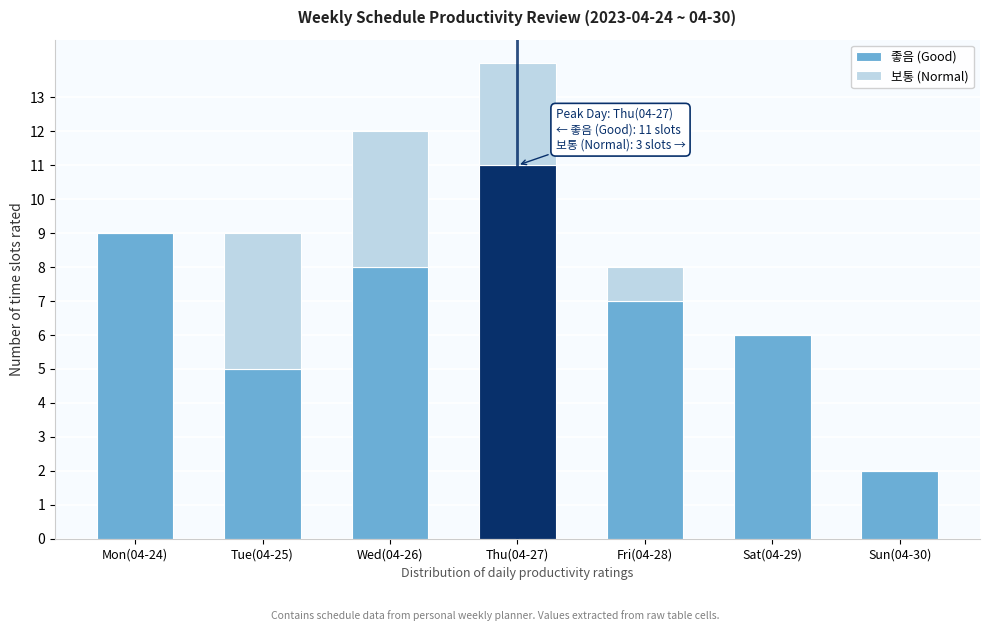

Reading left to right, what are the values for 좋음 (Good)?

Mon(04-24)=9	Tue(04-25)=5	Wed(04-26)=8	Thu(04-27)=11	Fri(04-28)=7	Sat(04-29)=6	Sun(04-30)=2